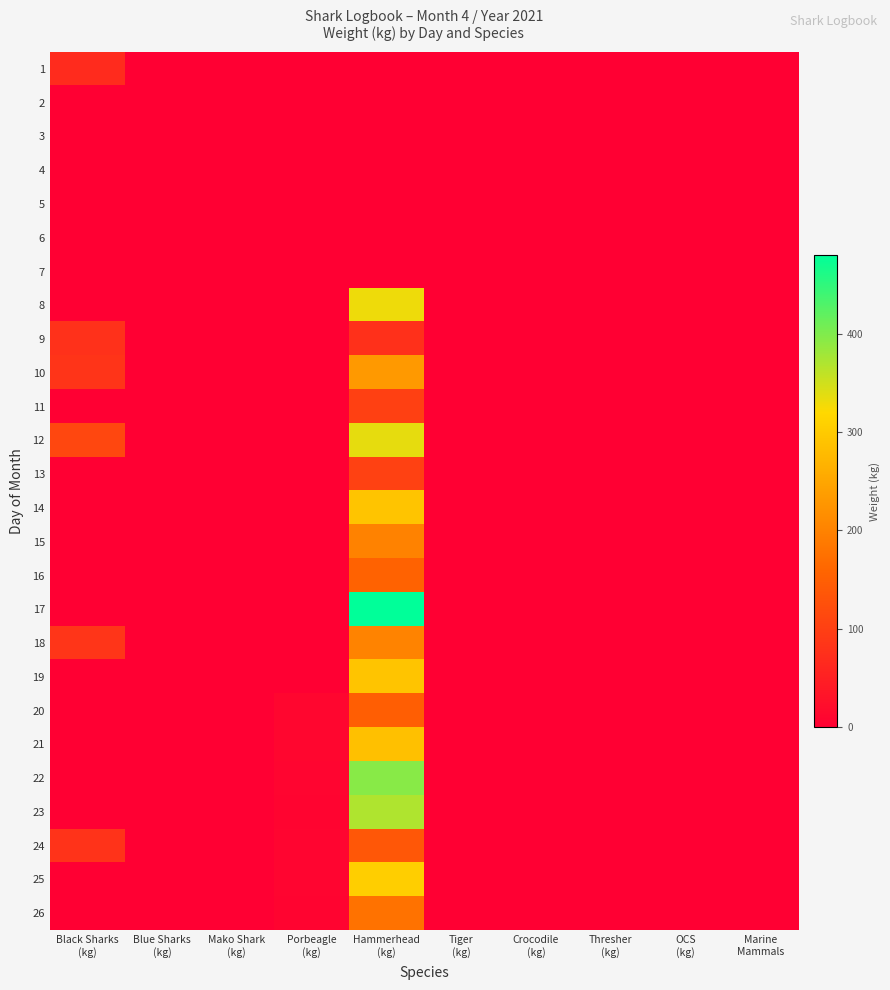

Rank the series by their maximum value, from highest to lowest.

17, 22, 23, 12, 8, 25, 14, 19, 21, 10, 18, 15, 26, 16, 20, 24, 13, 11, 9, 1, 2, 3, 4, 5, 6, 7